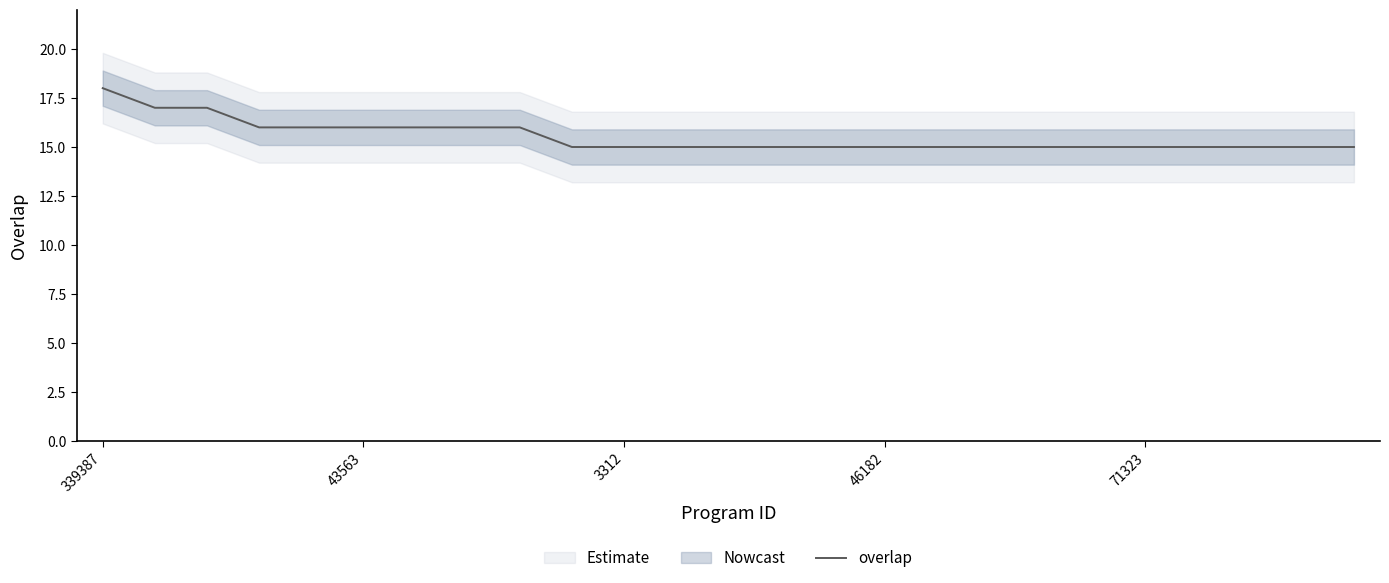

Is this an area chart (filled region under the line)?

No